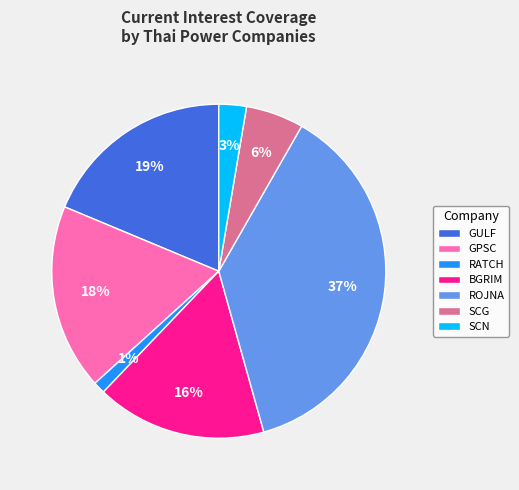

What percentage is the GPSC slice, to the nearest percent?

18%